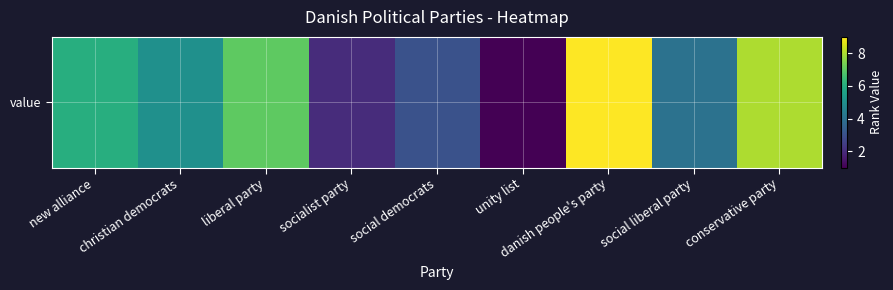

The value at unity list is 1. True or false?

True